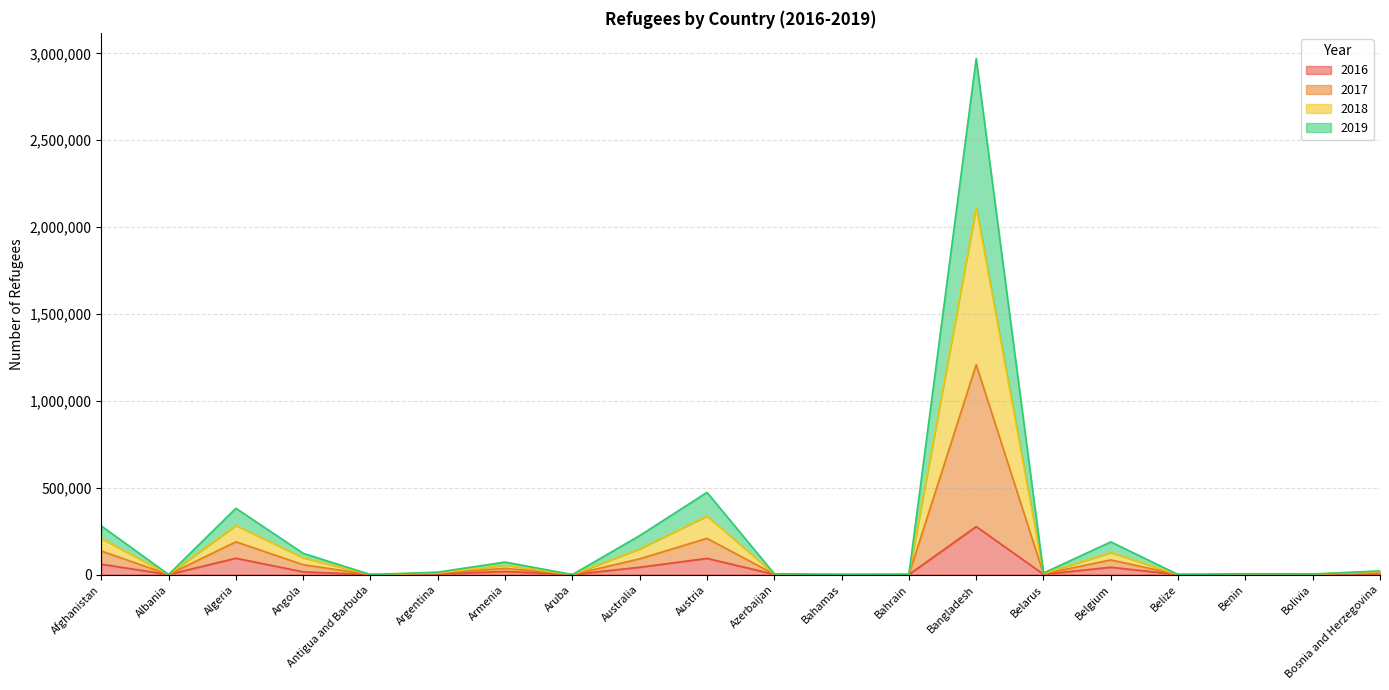

The 2016 series shows 138 at Albania. True or false?

True